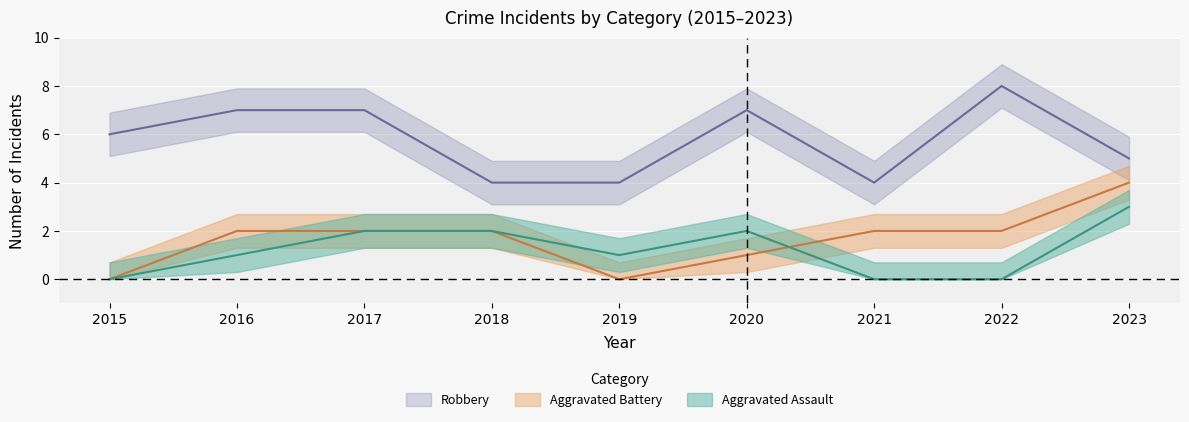

Is it true that Aggravated Battery equals 2 at 2017?

True